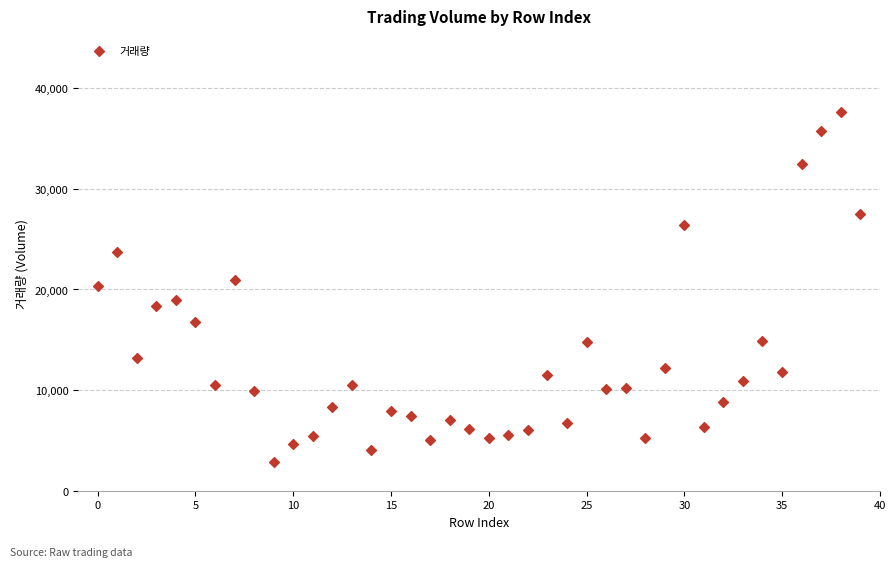

What is the range of Y values (max minus min)?

34813